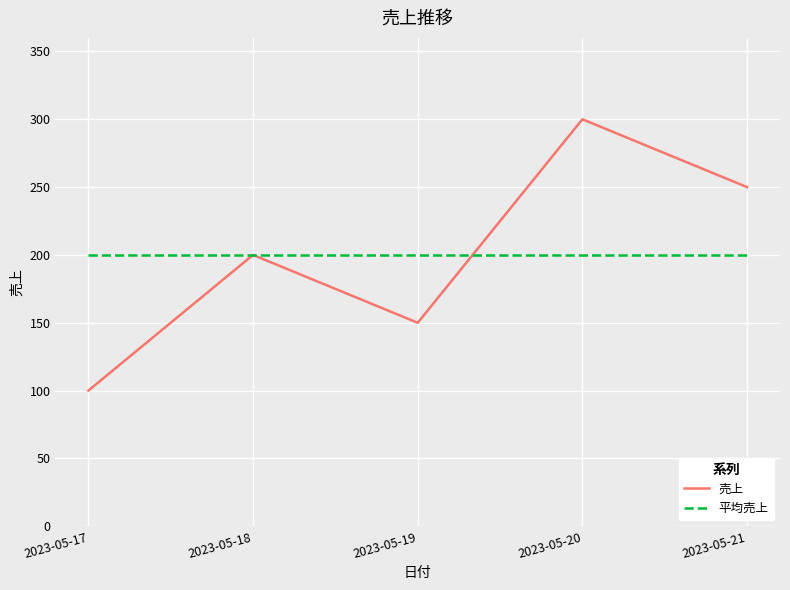

Where is 売上 nearest to the value 200?

2023-05-18